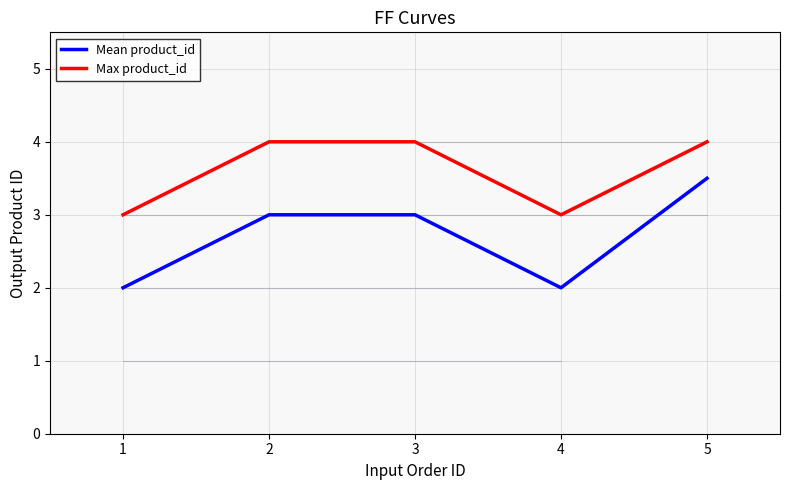

Which series changed the most between 3 and 5?

Mean product_id